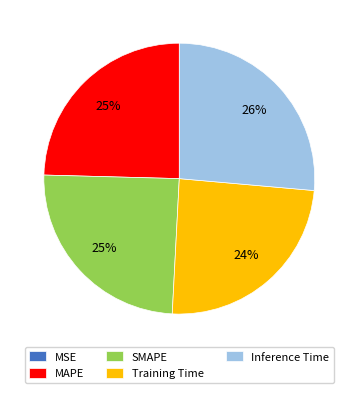

Which has a higher value, MAPE or Inference Time?

Inference Time